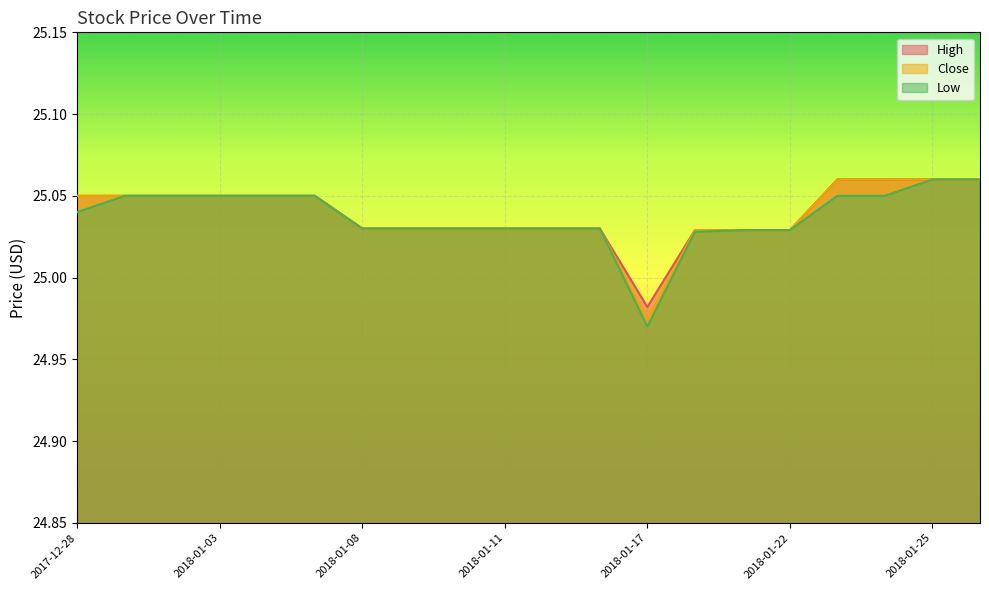

What position from the right is 2017-12-29?

19